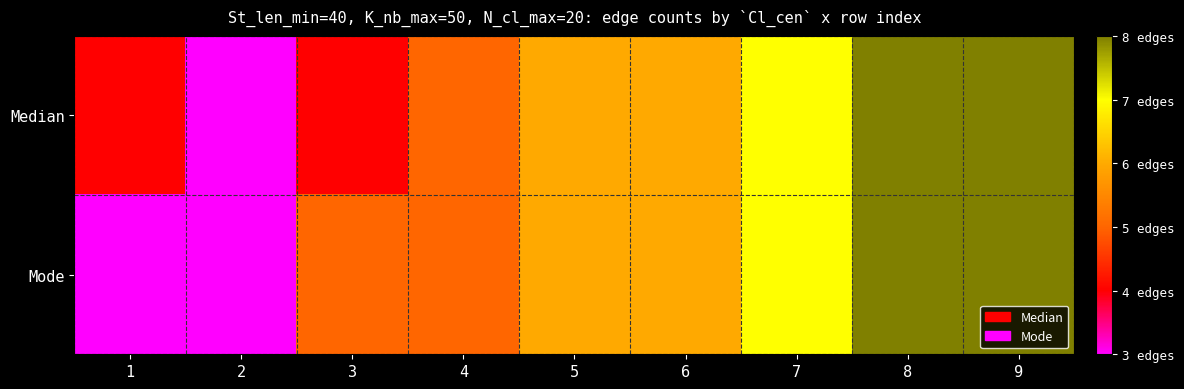

At how many categories does at least one series exceed 7?

2